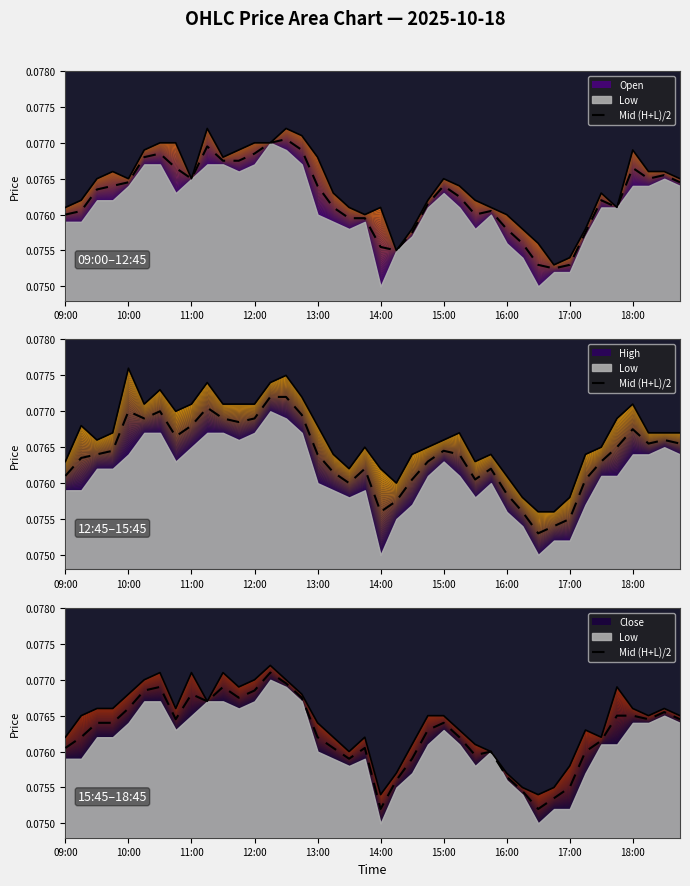

Count the values in the range 0 to 1.

40